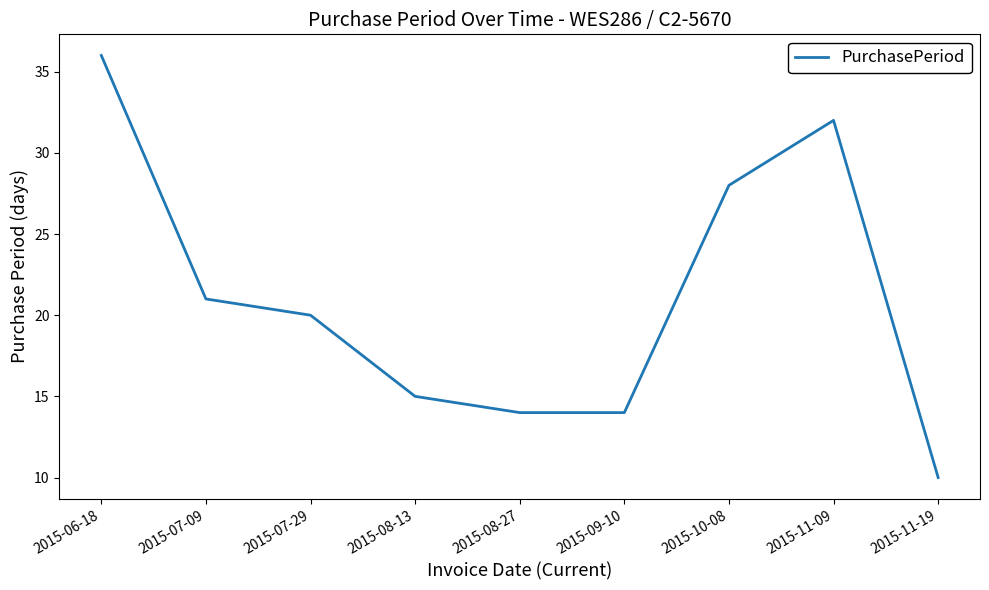

True or false: the data shows 32 at 2015-11-09.

True